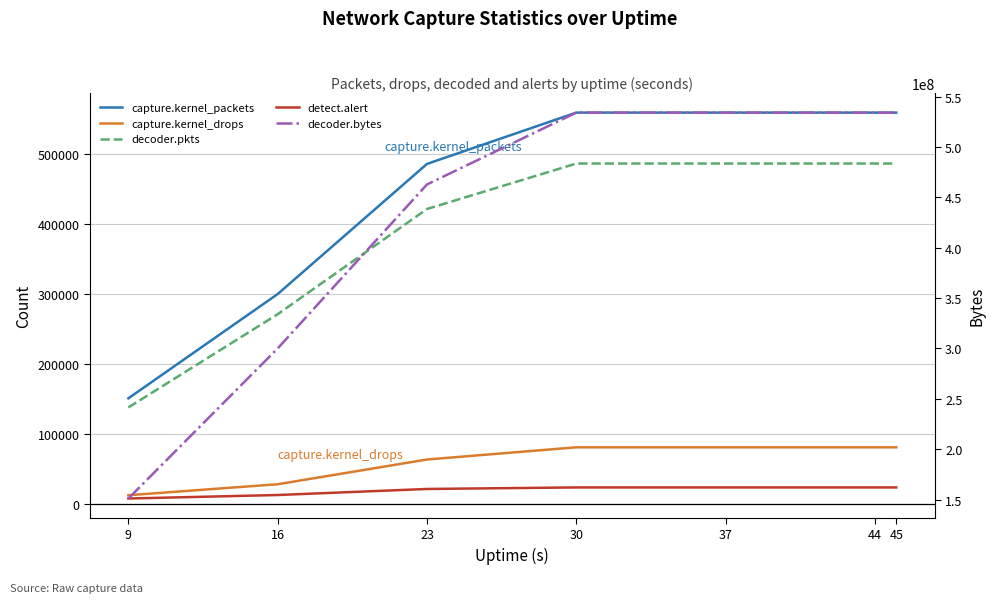

Reading left to right, extract all data points from this chart.

capture.kernel_packets: 150463	299501	485477	558811	558811	558811	558811
capture.kernel_drops: 11976	27663	63029	80459	80459	80459	80459
decoder.pkts: 137418	270665	421053	486035	486035	486035	486035
detect.alert: 7274	12276	20915	23124	23124	23124	23124
decoder.bytes: 151044885	300008659	462725492	534025768	534025768	534025768	534025768